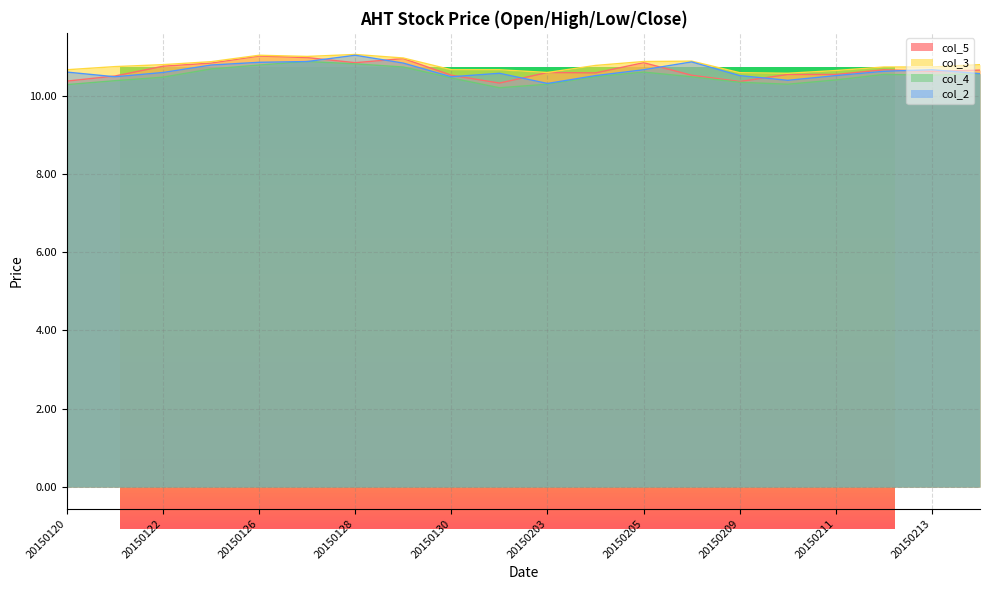

Which series has the largest range (max minus min)?

col_2